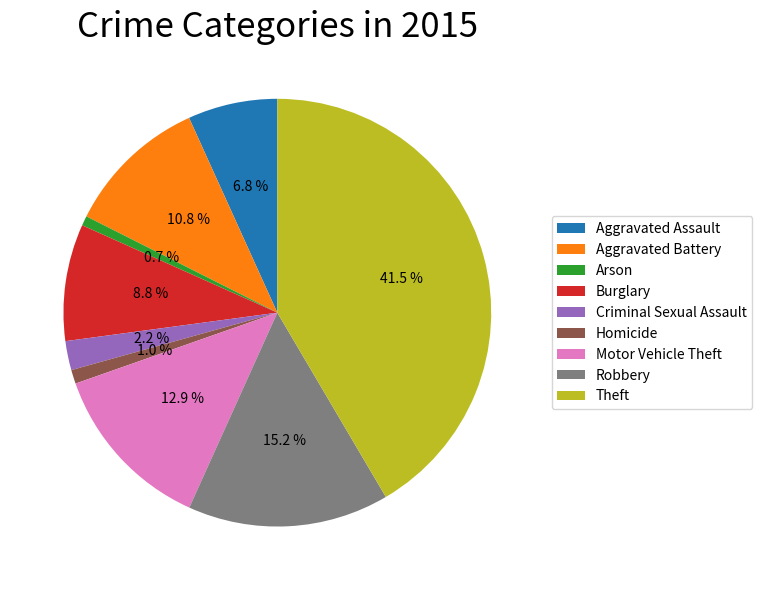

Does any single category account for the majority?

No